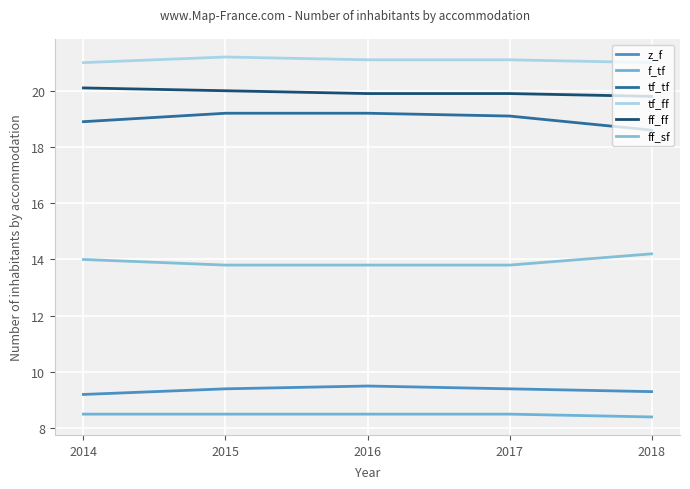

Count the tf_ff values in the range 21 to 22.

5